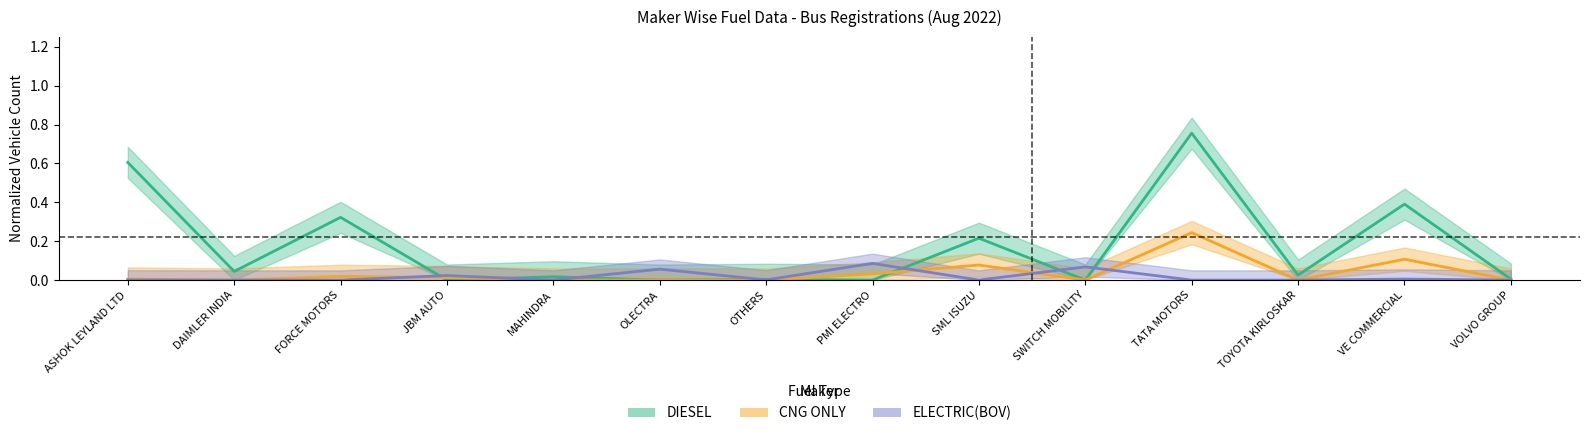

How many interior local valleys does the CNG ONLY series have?

3